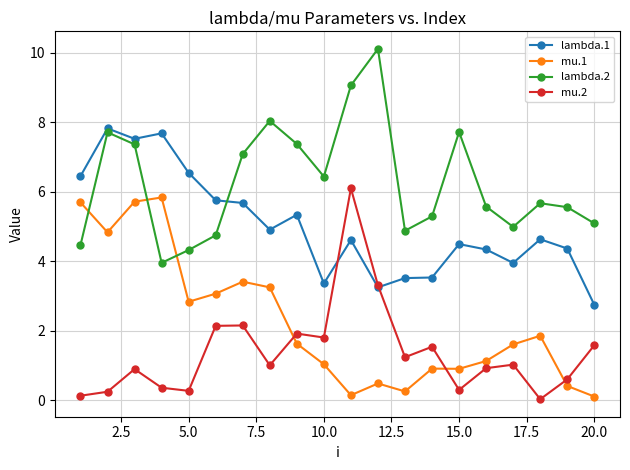

Which series has the largest total across all categories?

lambda.2